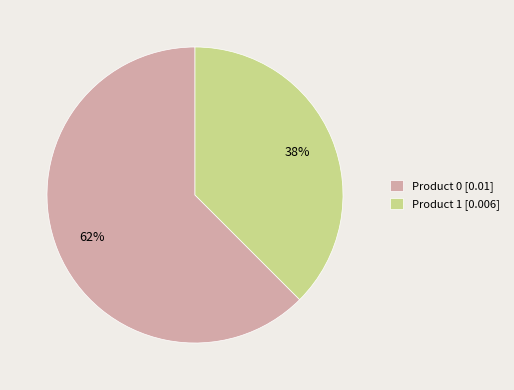

Is it true that Product 1 is 38% of the pie?

True